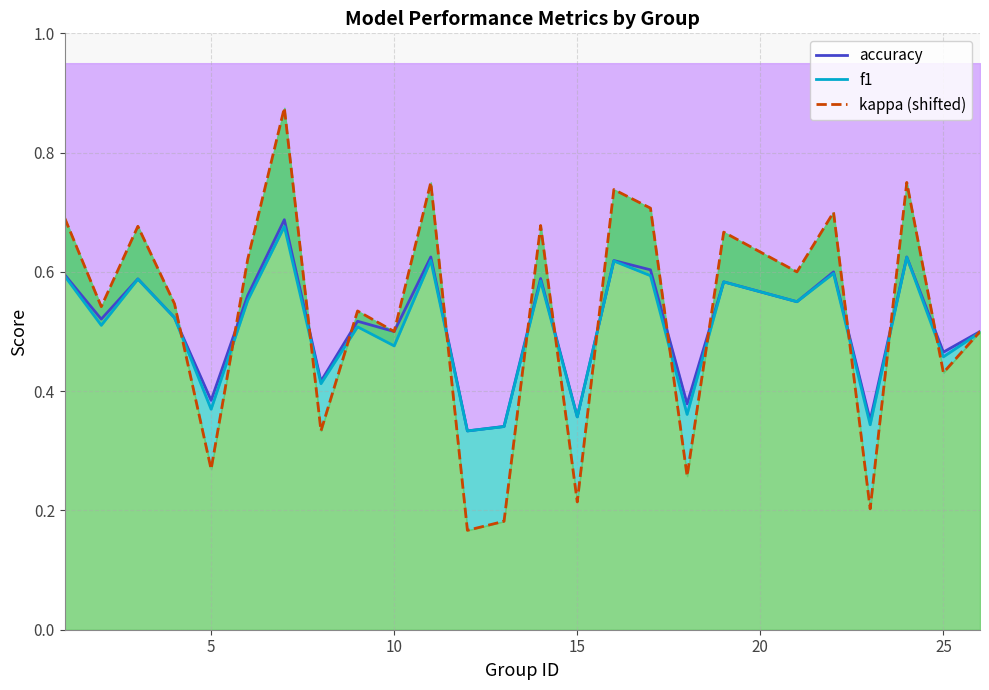

True or false: f1 and accuracy intersect in this chart.

False